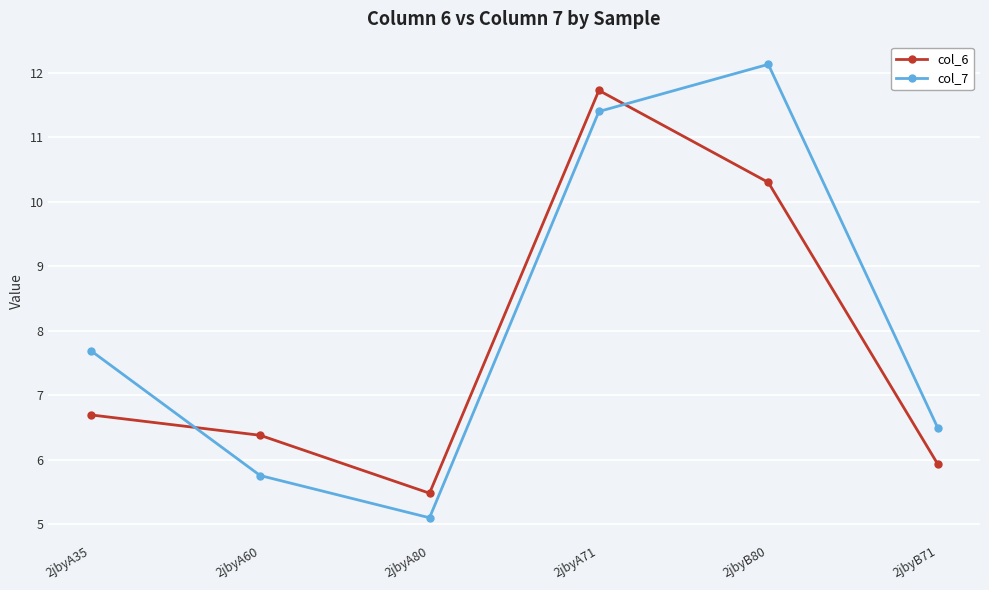

What is the value of the col_7 point at the 4th from the left?

11.4